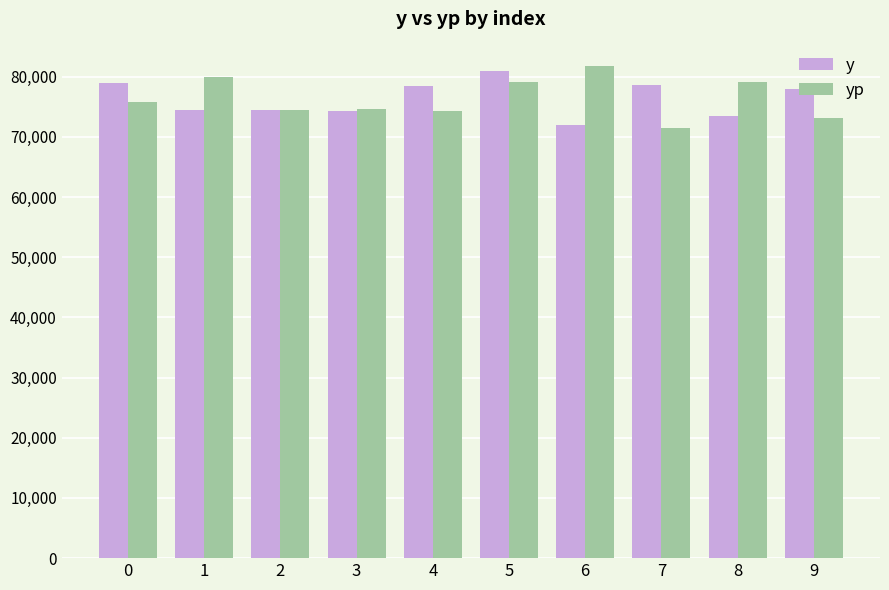

The yp series shows 22513.3 at 1. True or false?

False